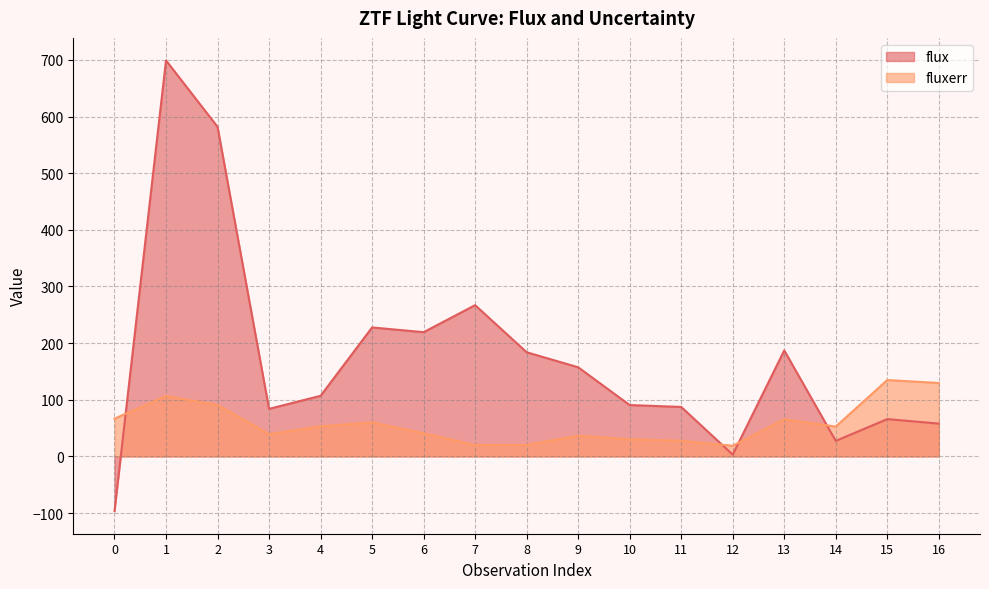

Between 0 and 8, which series saw the biggest shift?

flux